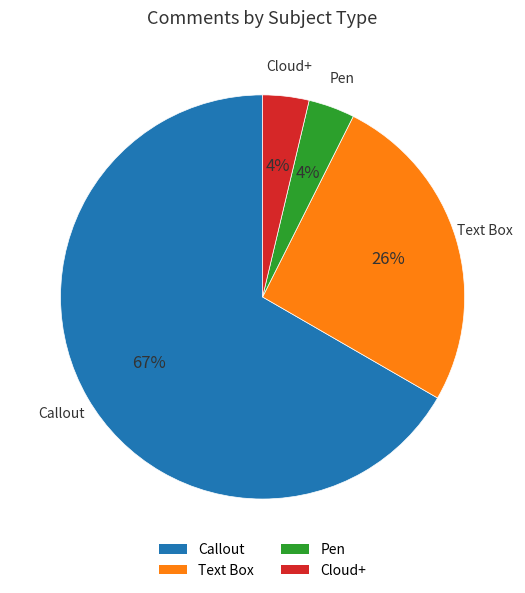

Is it true that Text Box is 26% of the pie?

True